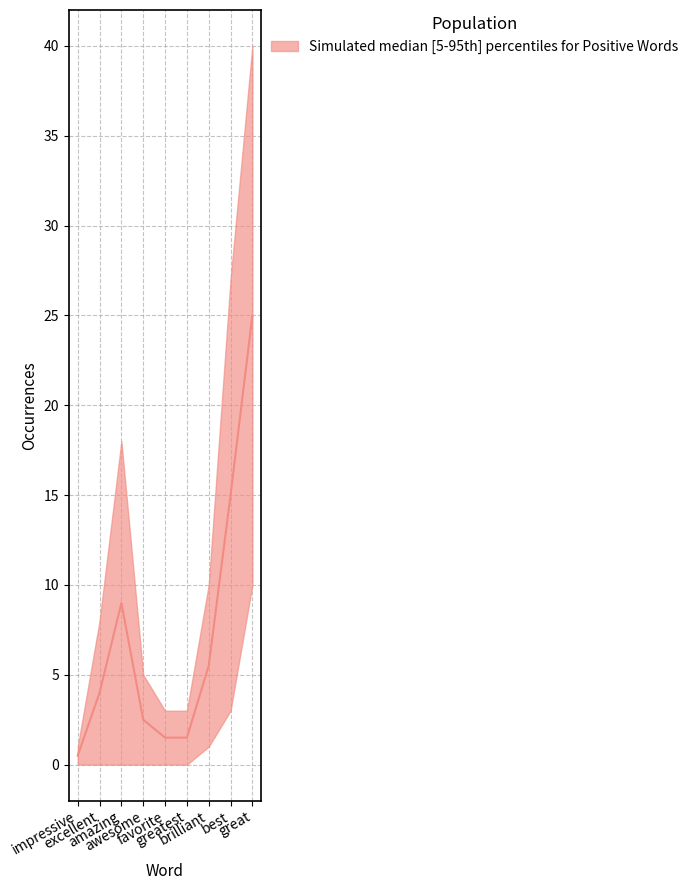

What position from the left is impressive?

1